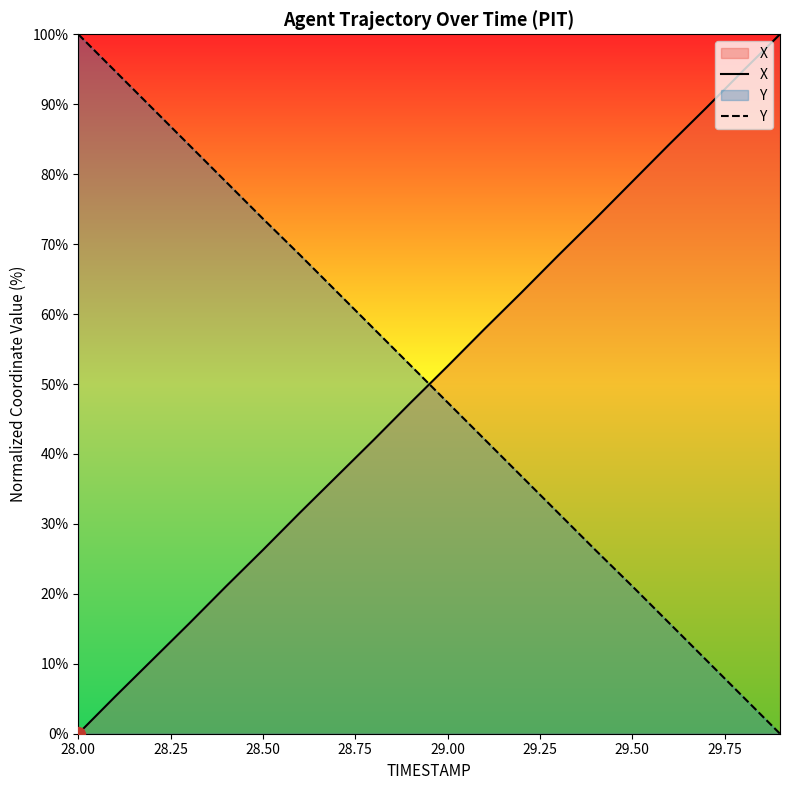

True or false: X and Y intersect in this chart.

True